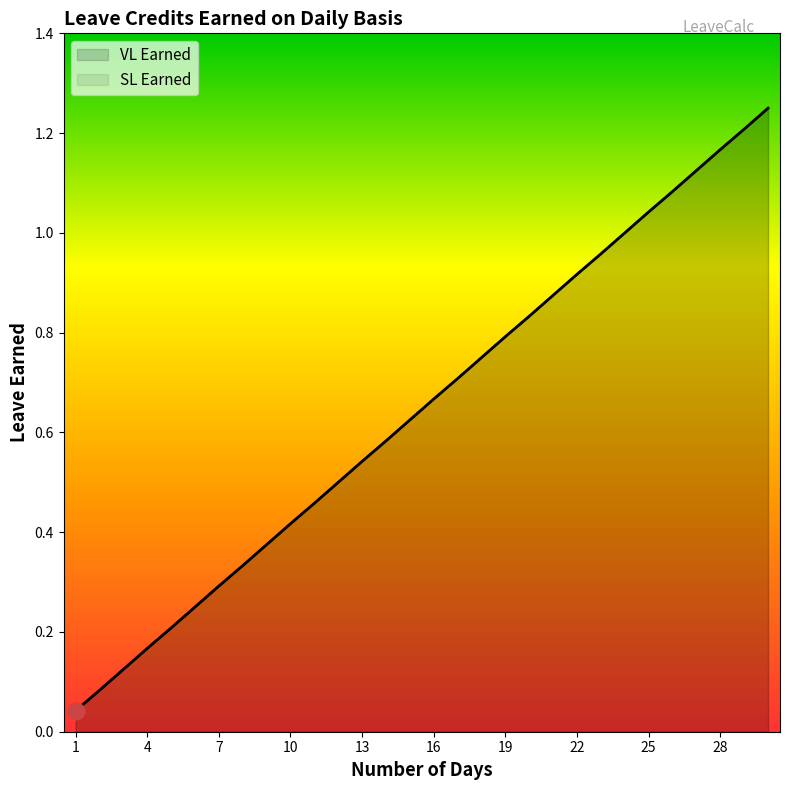

At 25, list the series in order from largest to smallest.

VL Earned, SL Earned